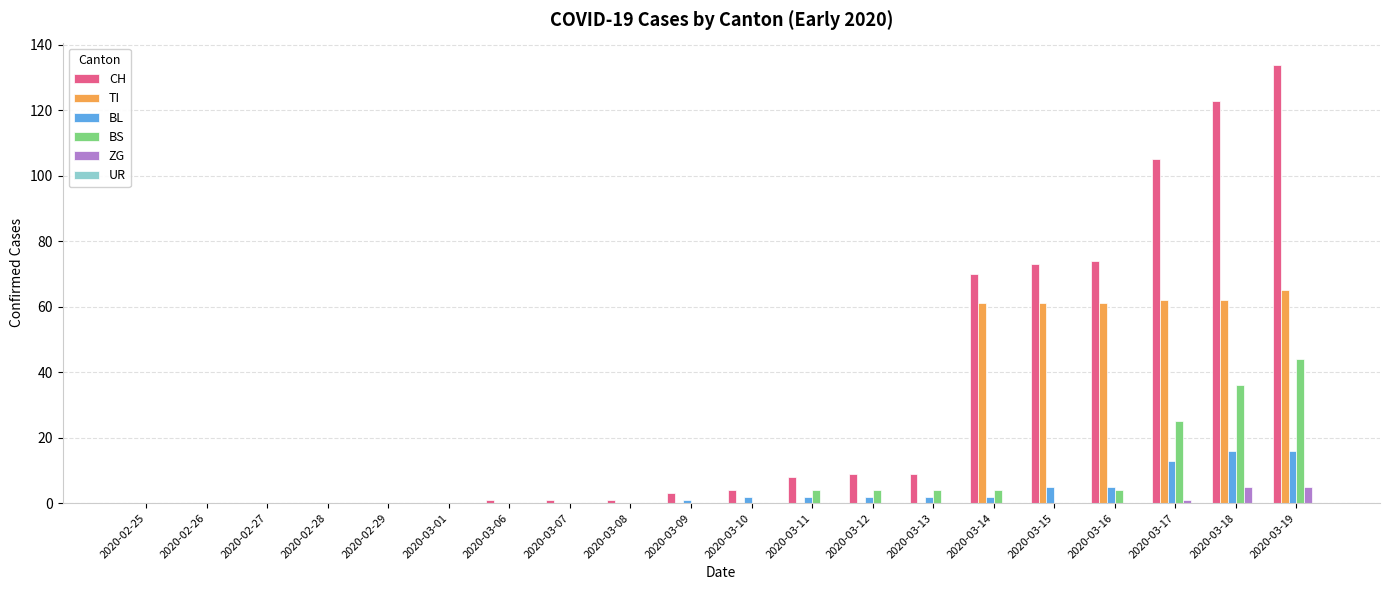

Between 2020-02-29 and 2020-03-15, which series saw the biggest shift?

CH